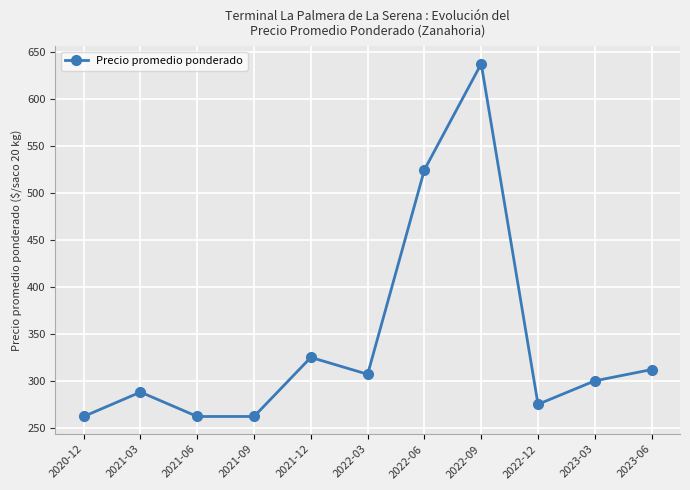

Which has a higher value, 2023-06 or 2022-09?

2022-09